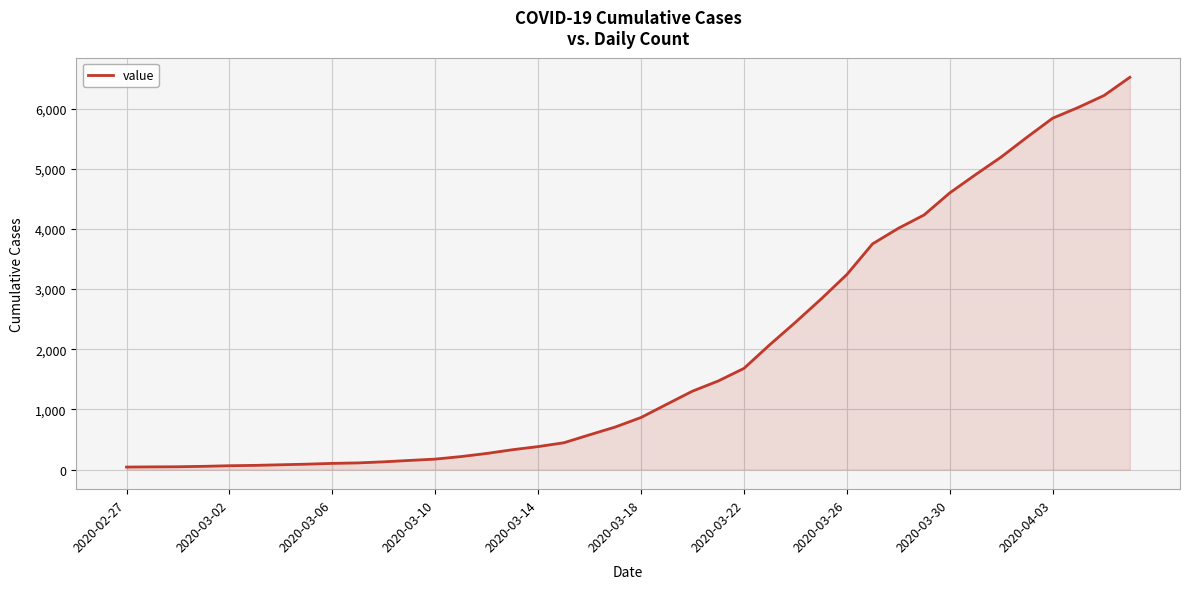

How many lines are shown in the chart?

1